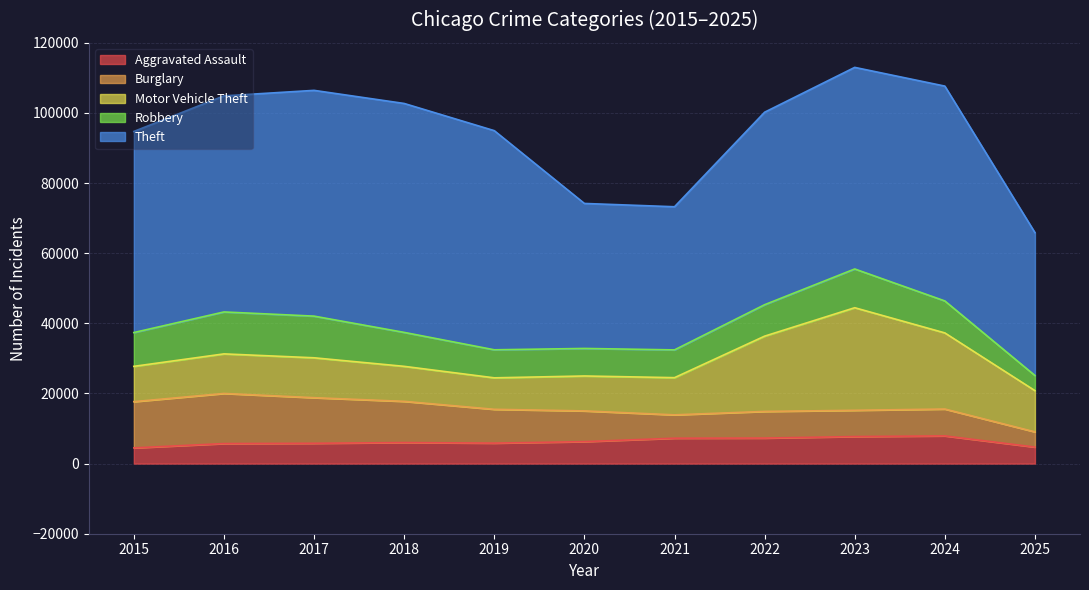

How many data points does each series have?

11